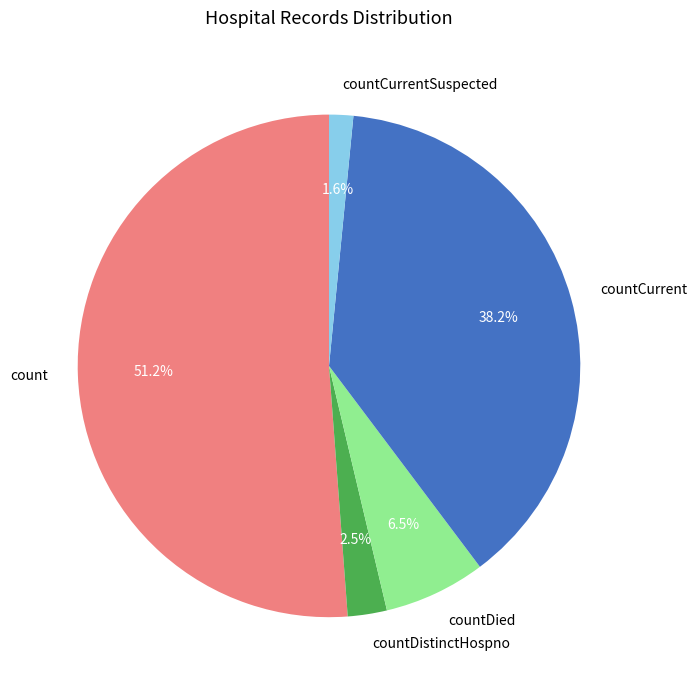

How many slices are in this pie chart?

5